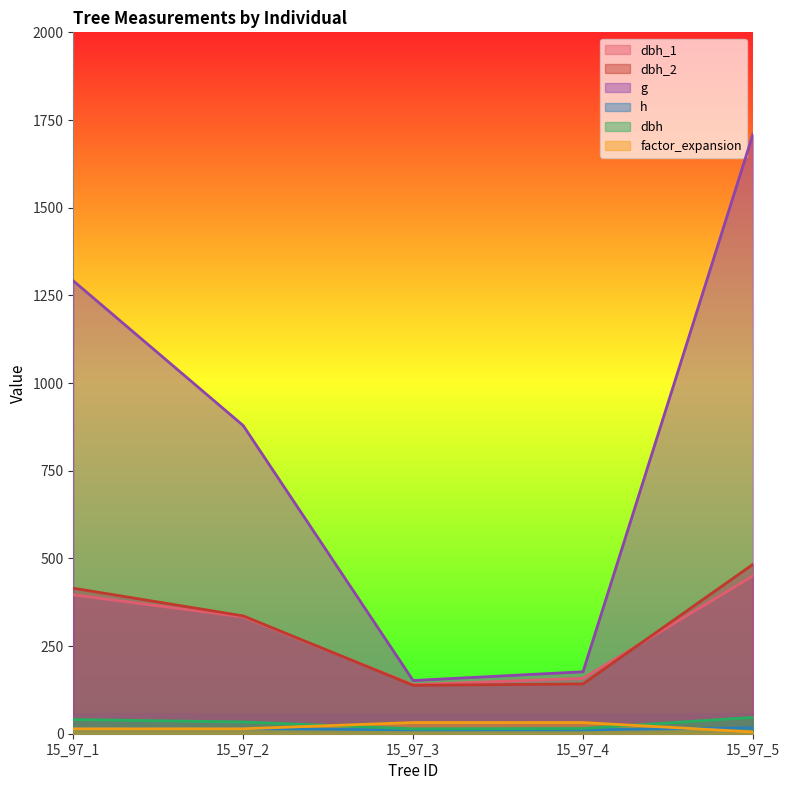

Which category has the lowest value in the g series?

15_97_3